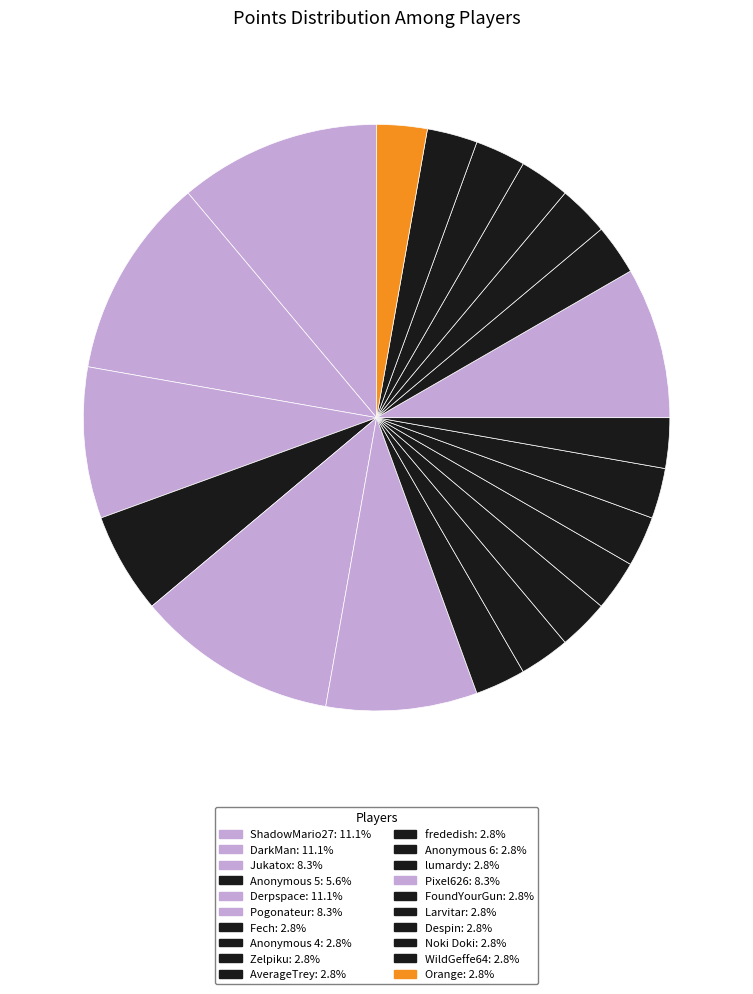

How many segments does this pie chart have?

20